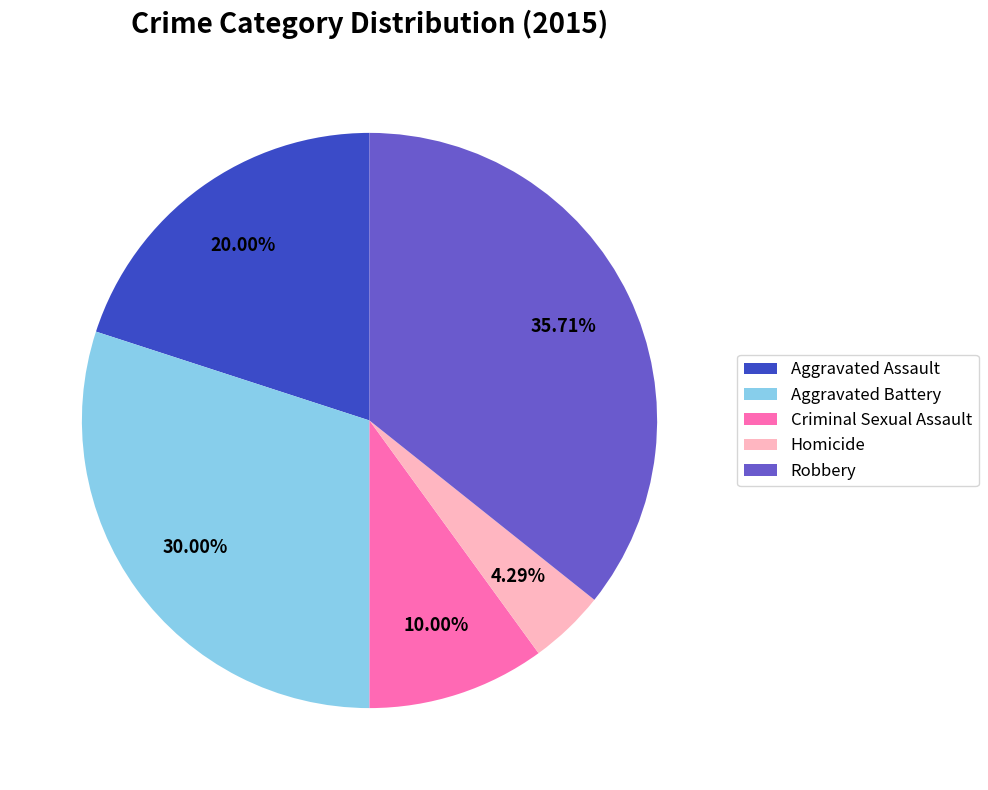

Which category has the biggest portion of the pie?

Robbery